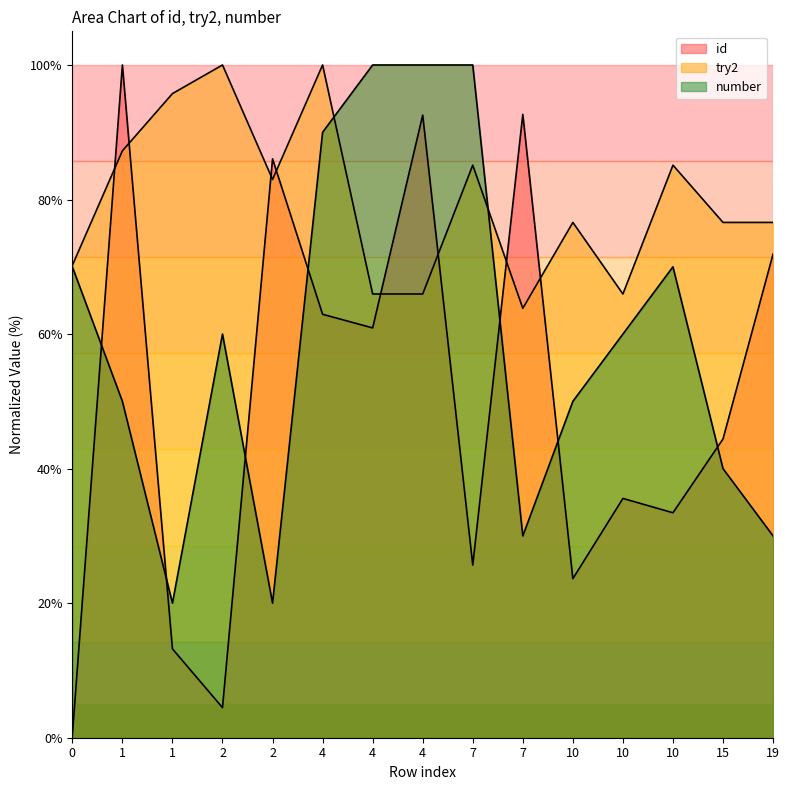

Is the value of number at 2 greater than the value of try2 at 7?

No